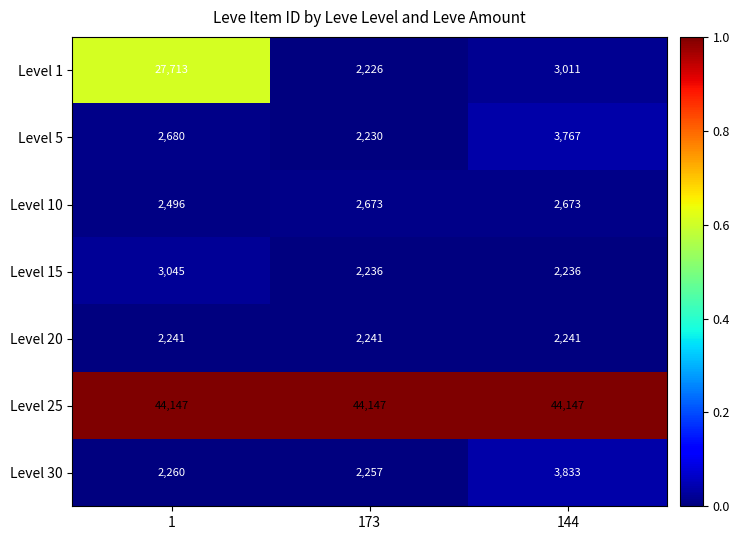

Which series has the largest total across all categories?

Level 25